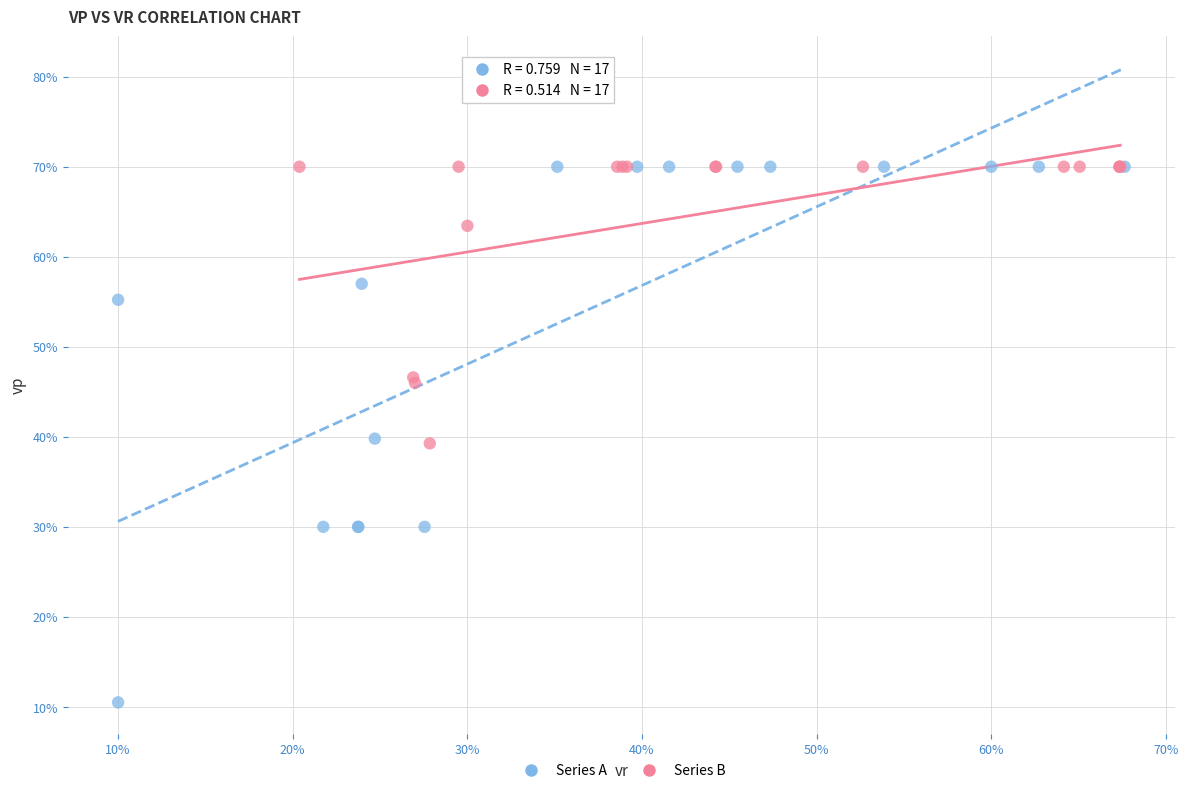

Which series has the widest spread of Y values?

Series A